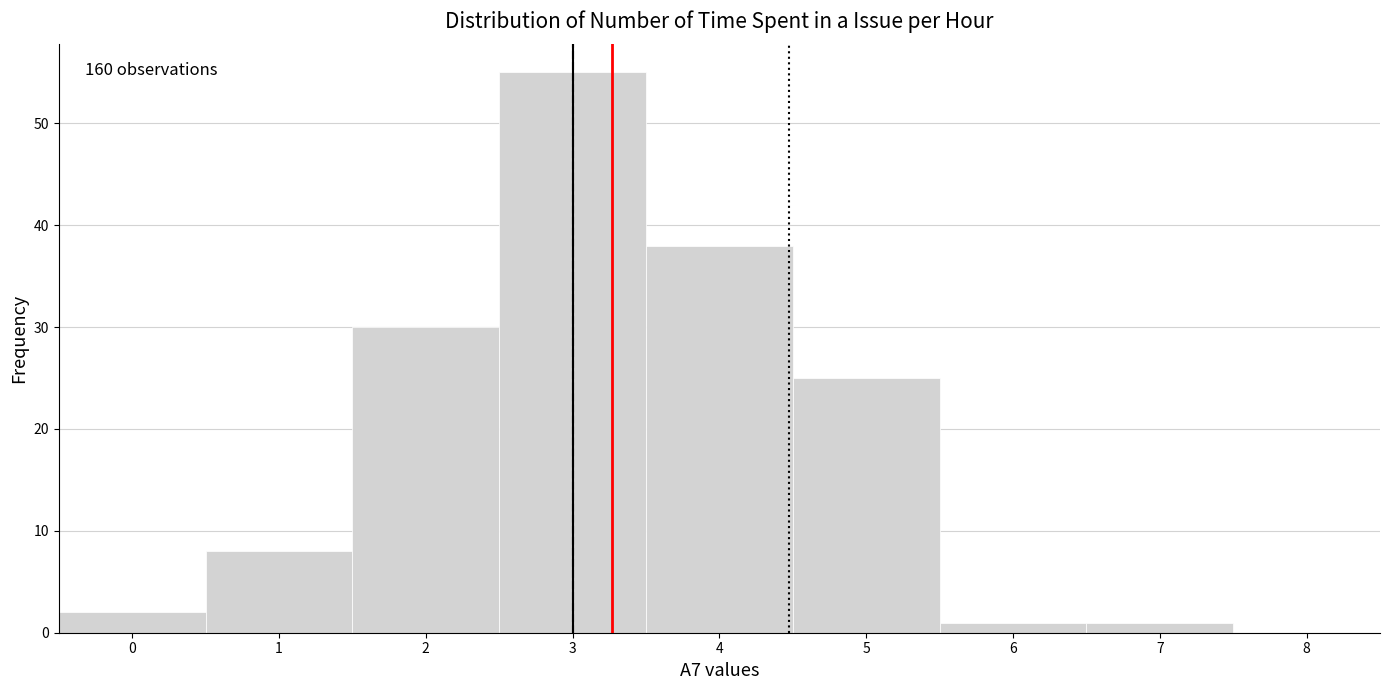

Over which range of the x-axis is the bar tallest?

2.5 to 3.5